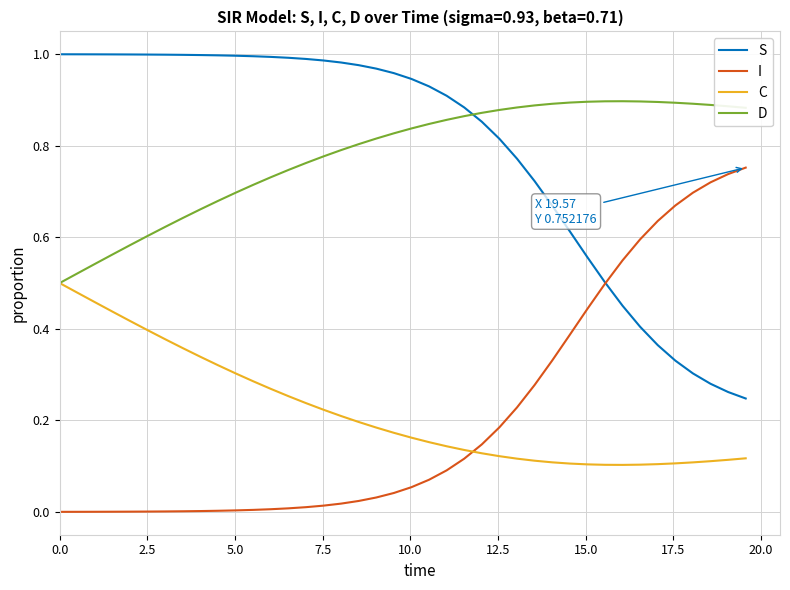

True or false: I and D intersect in this chart.

False